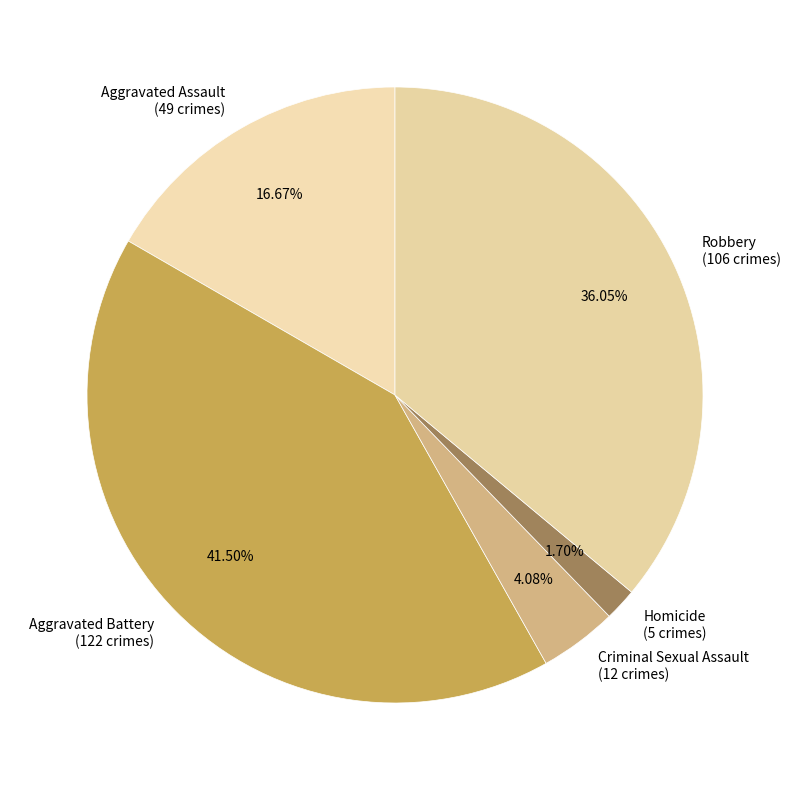

What percentage do Robbery and Aggravated Battery together represent?

77.6%